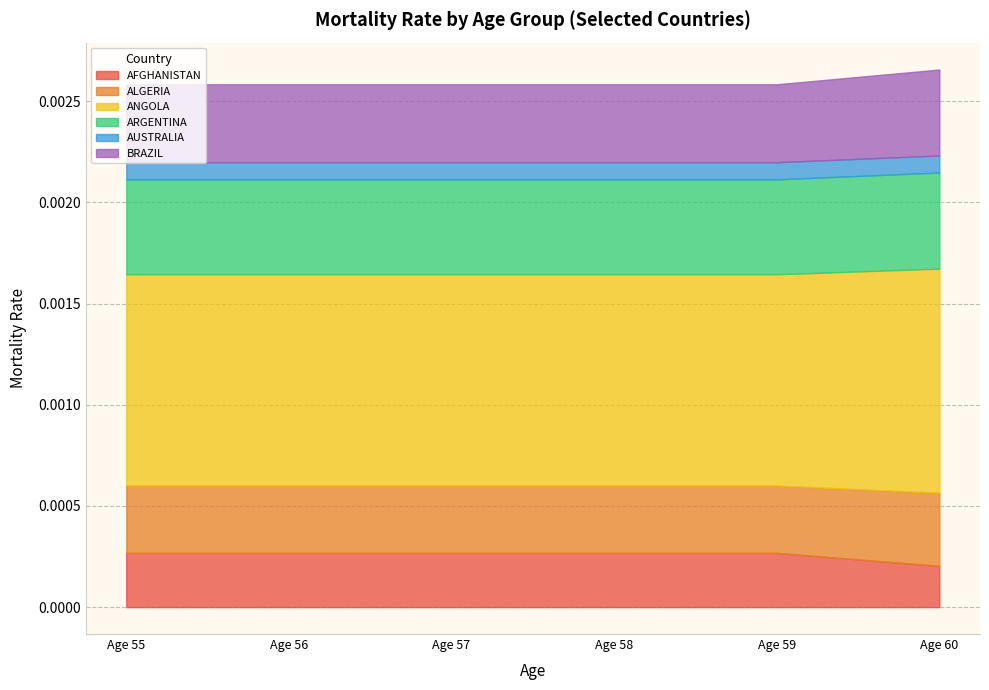

Which category has the lowest value in the ARGENTINA series?

Age 55